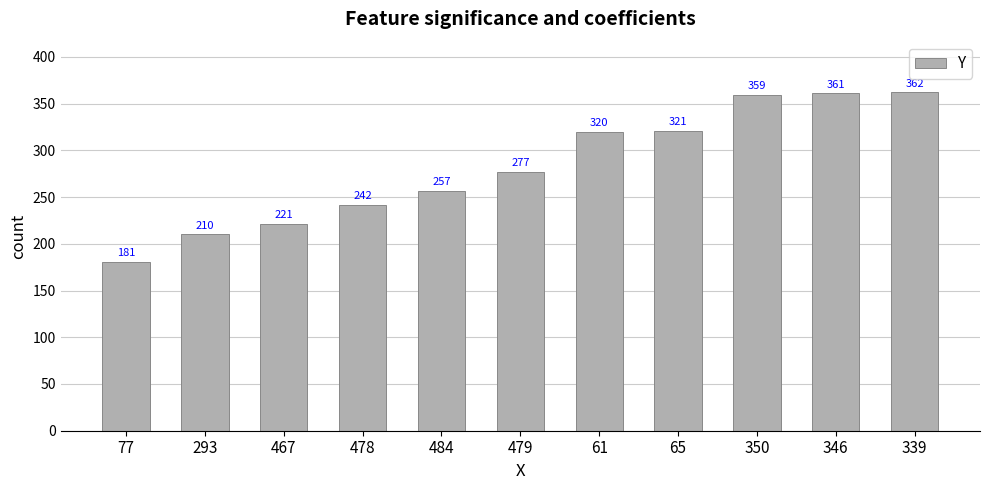

Reading left to right, transcribe all the data shown in this chart.

77=181	293=210	467=221	478=242	484=257	479=277	61=320	65=321	350=359	346=361	339=362